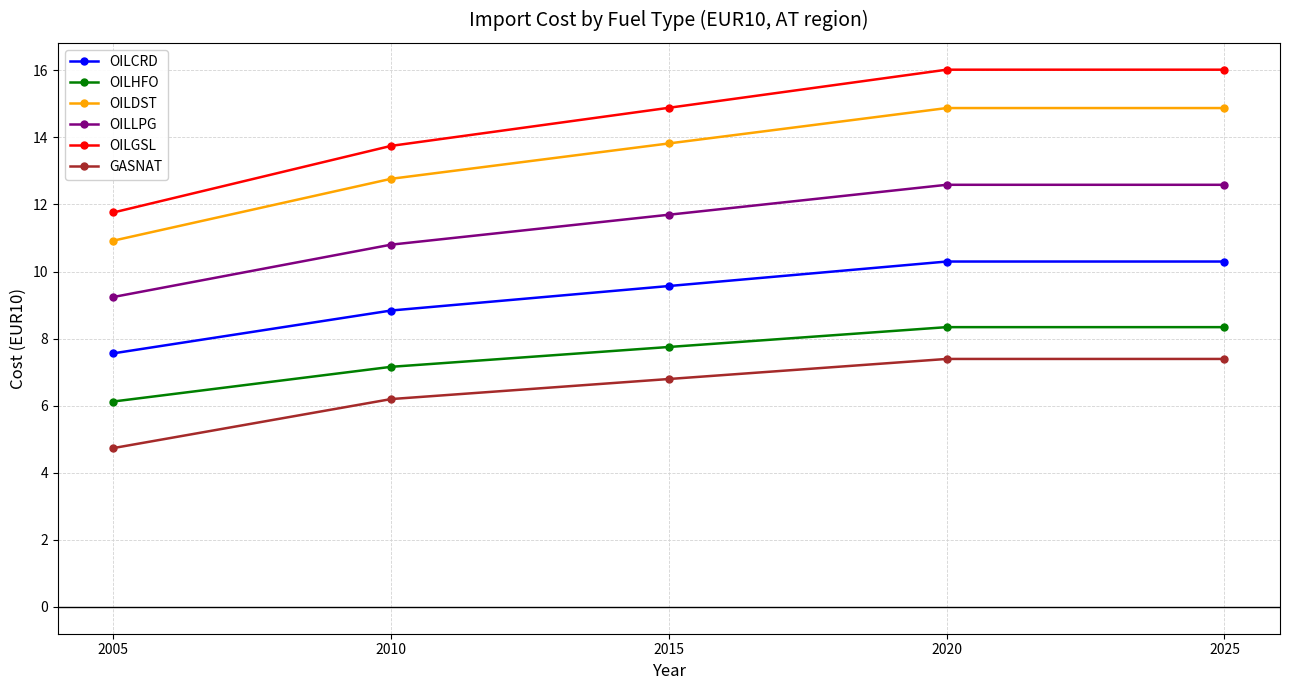

True or false: OILGSL has more than 1 interior local peaks.

False